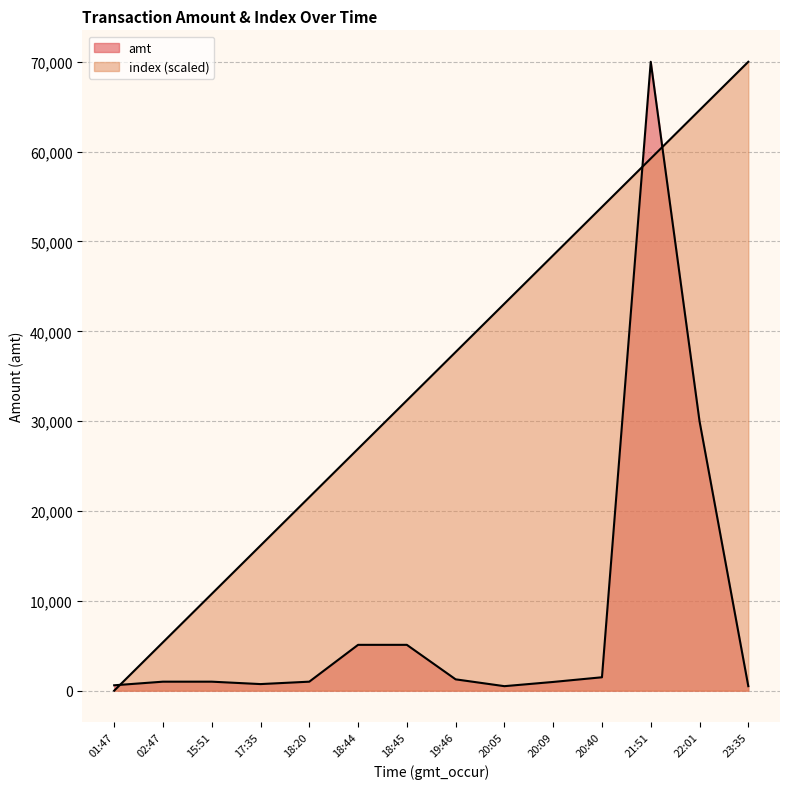

Which series has the largest range (max minus min)?

index